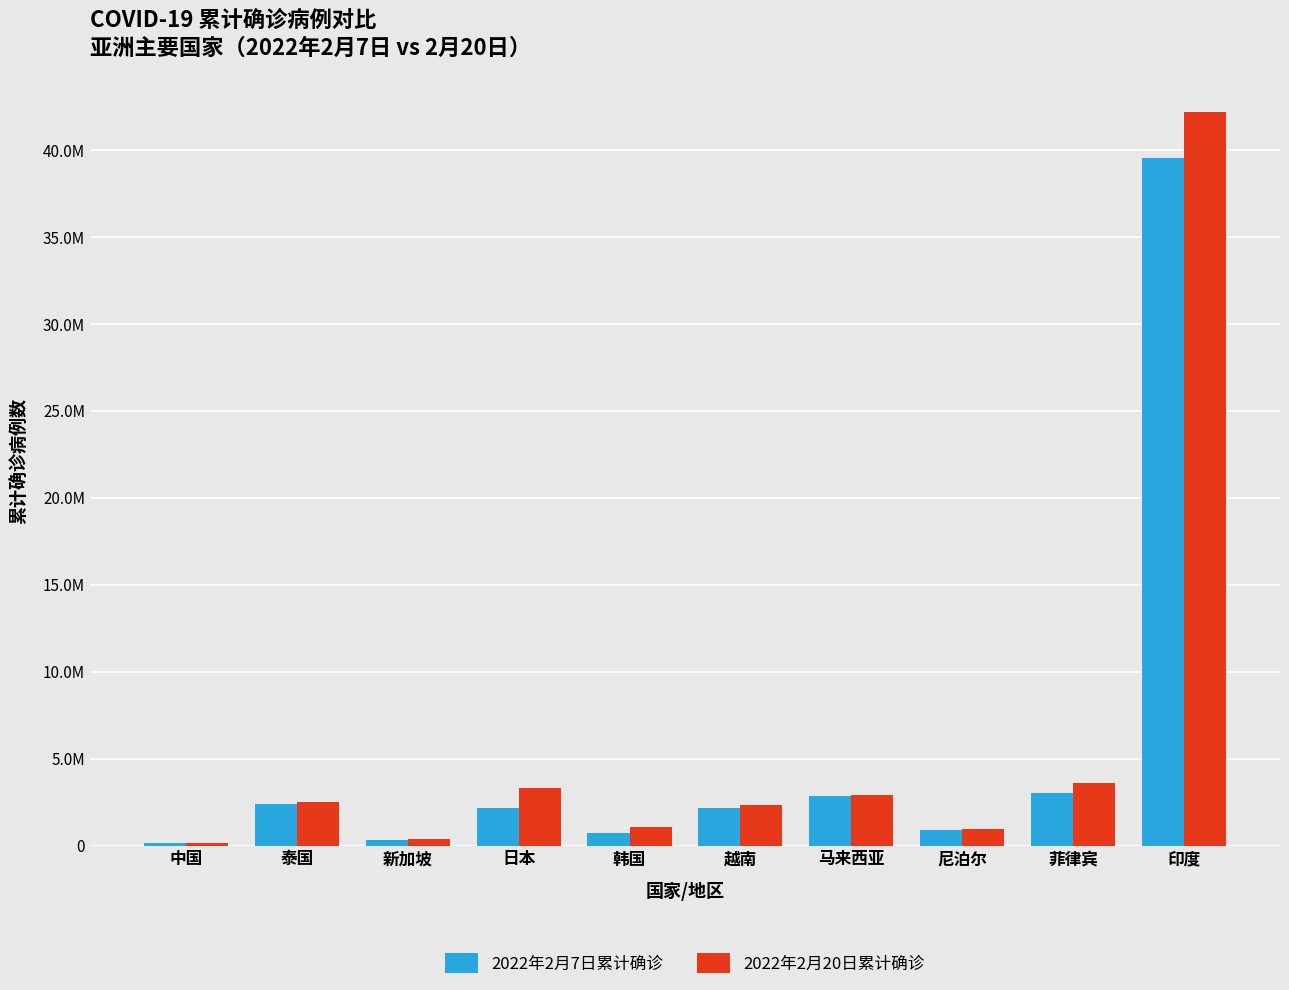

What is the label of the 3rd bar from the right?

尼泊尔